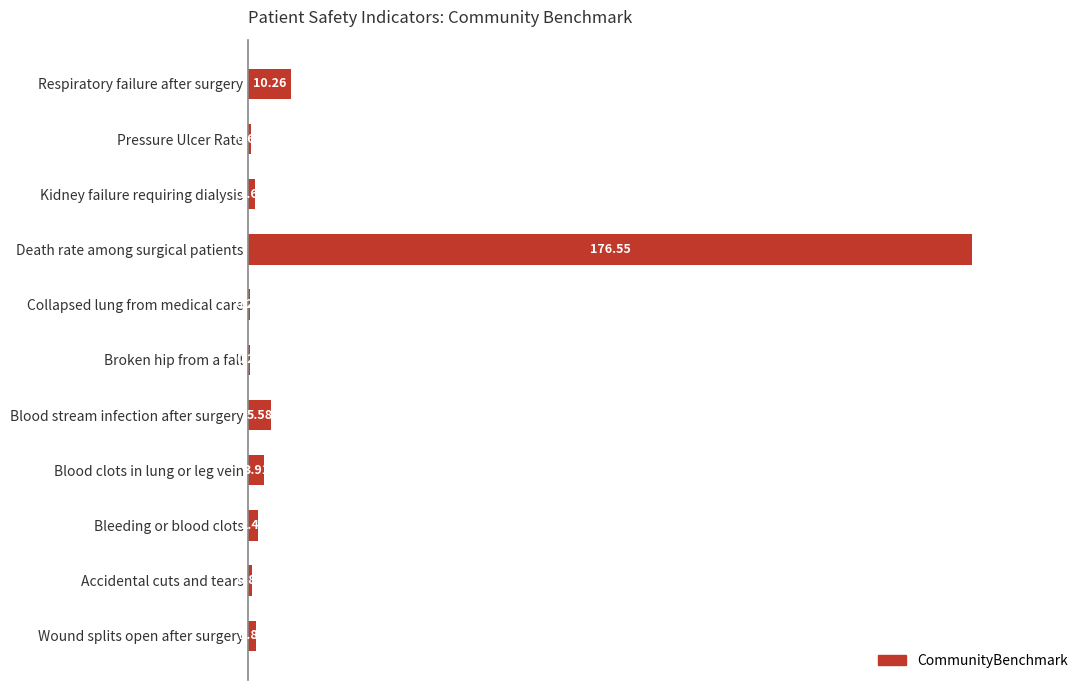

At which category does the chart reach its peak across all series?

Death rate among surgical patients